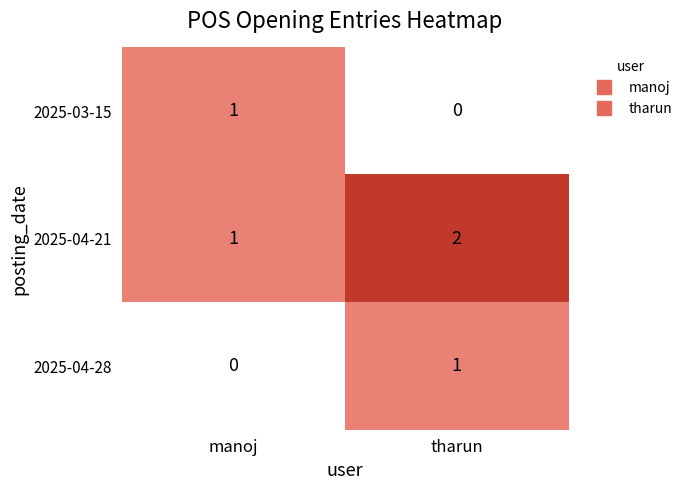

What is the total value across all series at tharun?

3